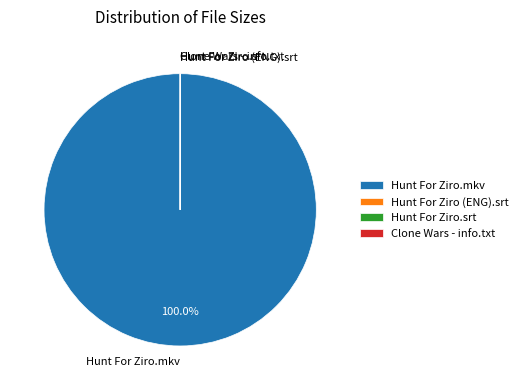

Which category has the biggest portion of the pie?

Hunt For Ziro.mkv